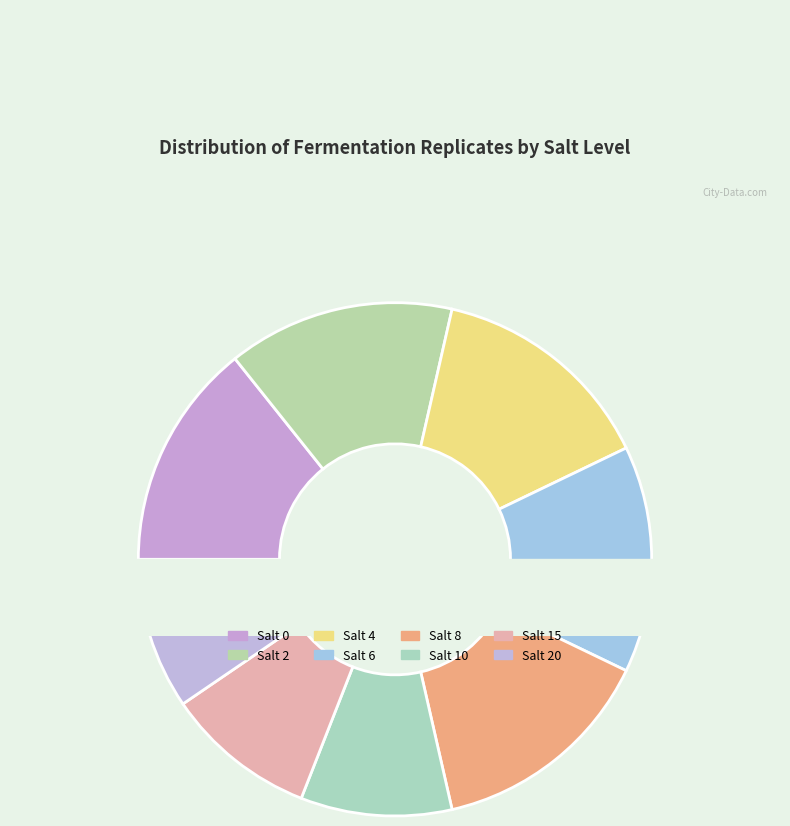

What is the largest slice in the pie chart?

Salt 0